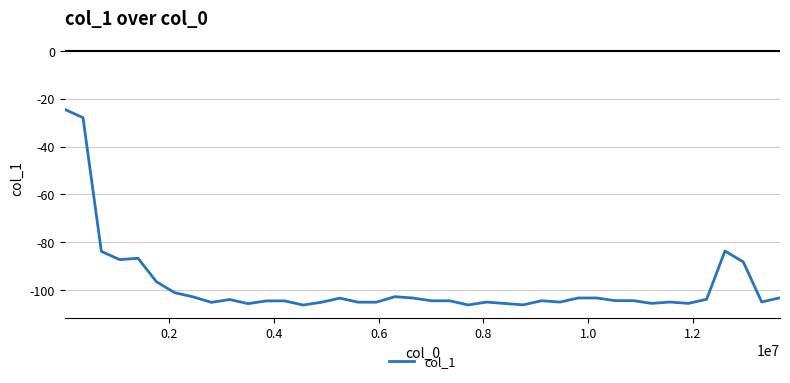

True or false: there are more than 2 points higher than both neighbors.

True